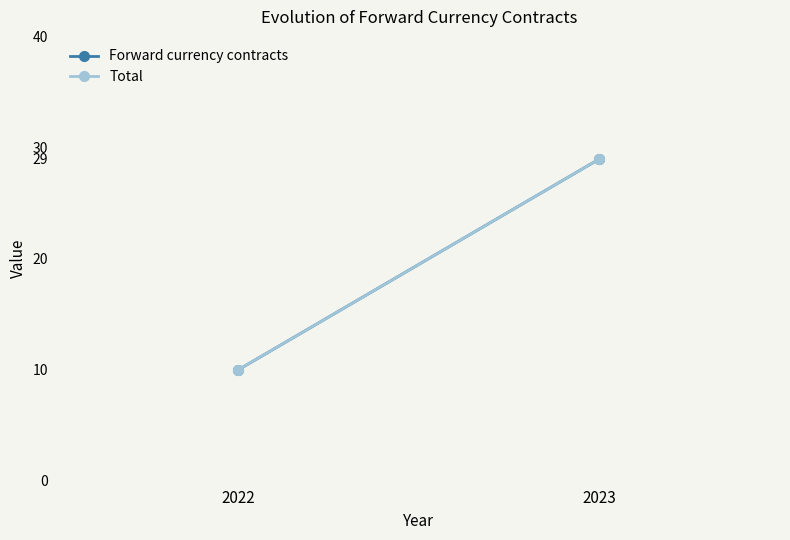

What are all the series names shown in the legend?

Forward currency contracts, Total